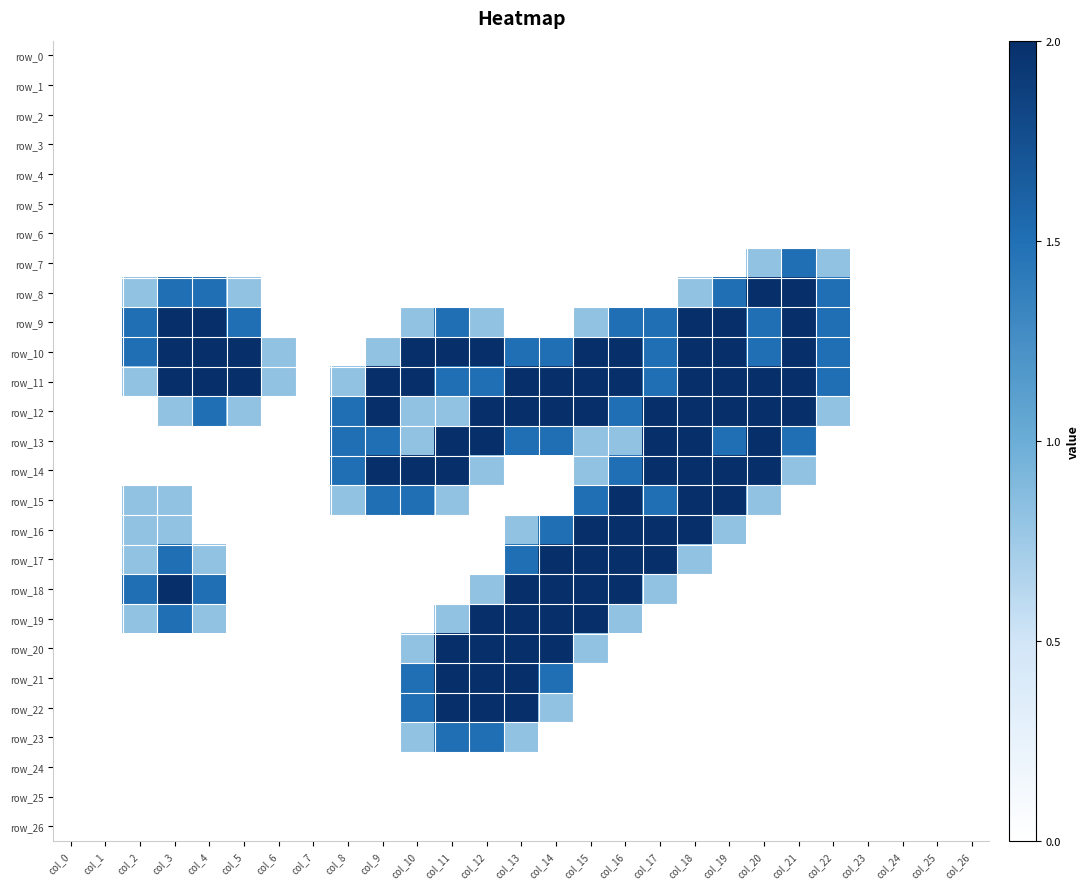

Is it true that row_25 equals 0.0 at col_6?

True